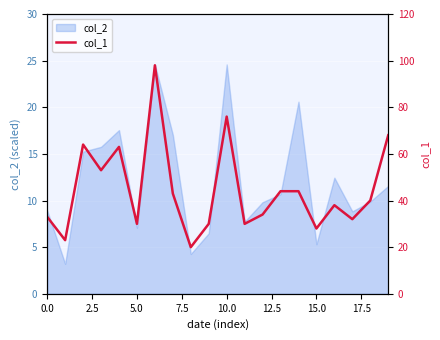

What is the maximum value shown in the chart?

98